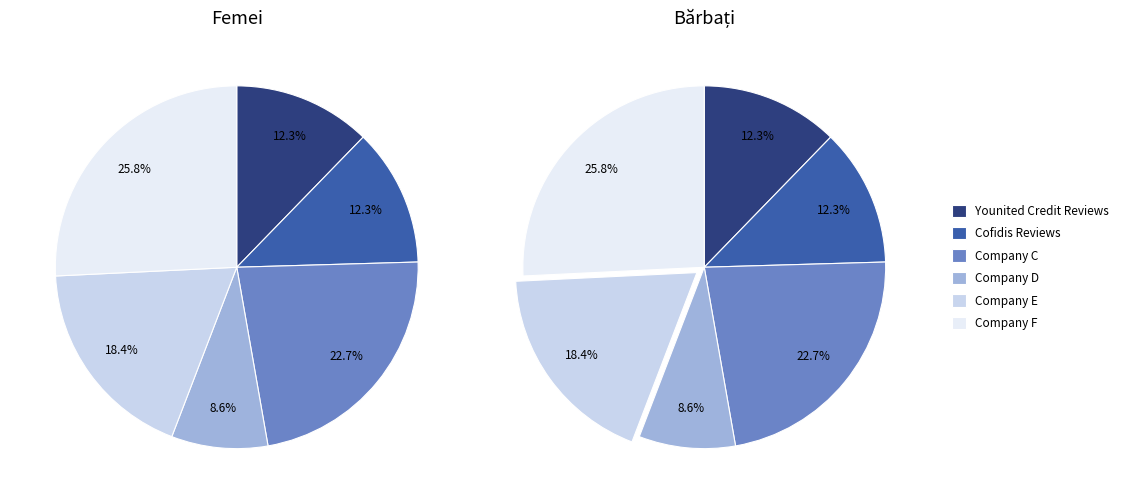

Is there a majority slice in this chart?

No